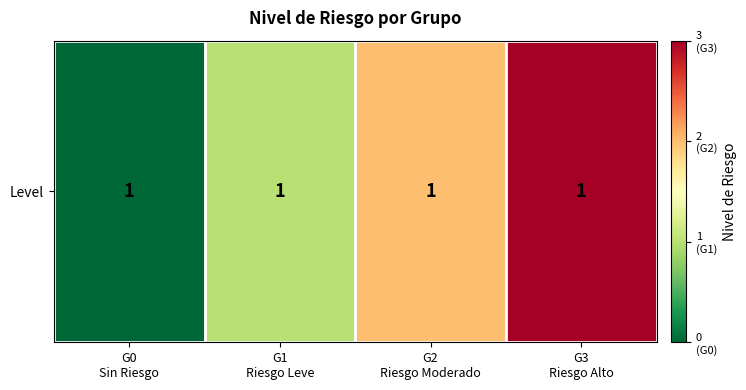

What is the difference between the values at G0
Sin Riesgo and G1
Riesgo Leve?

1